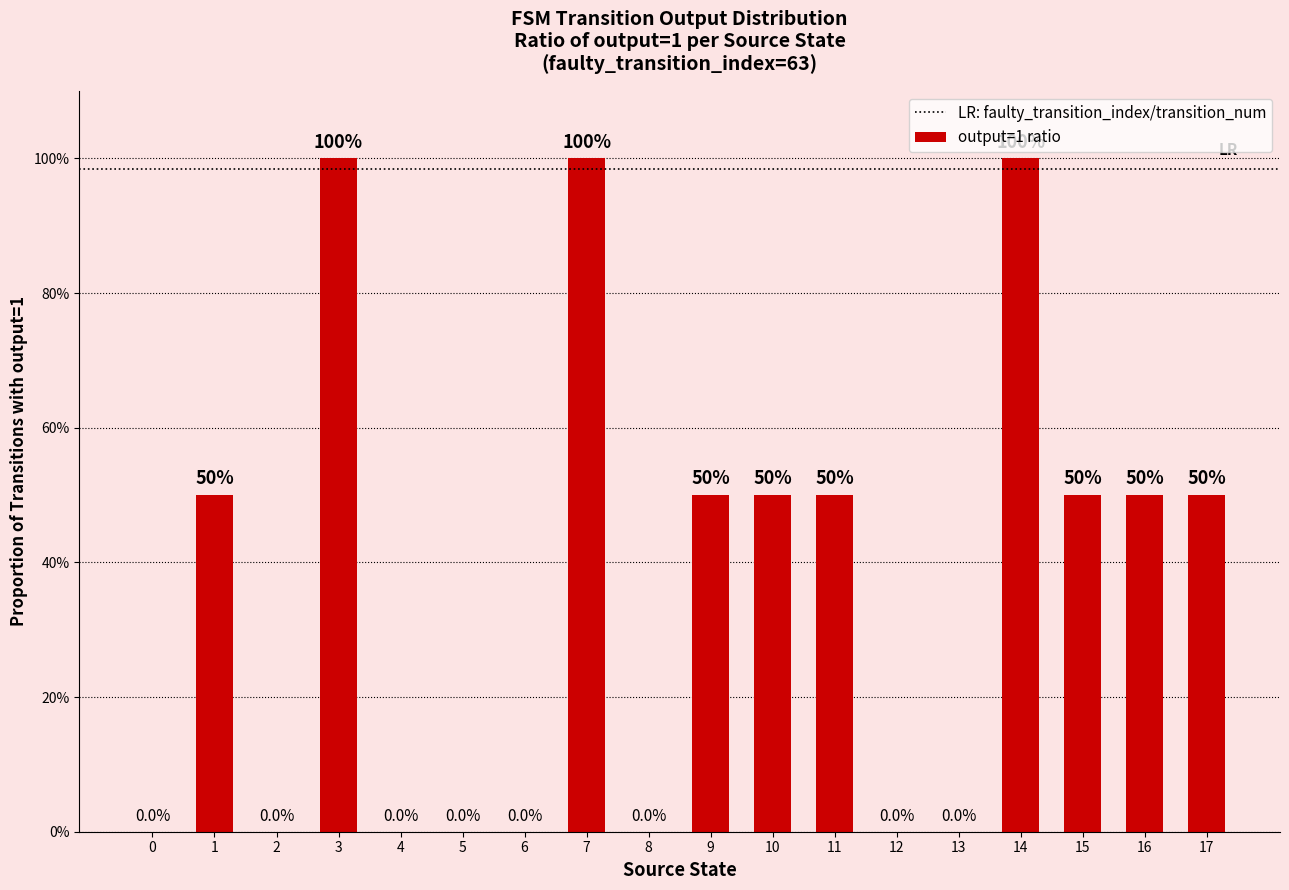

Which label corresponds to the largest value in the chart?

3